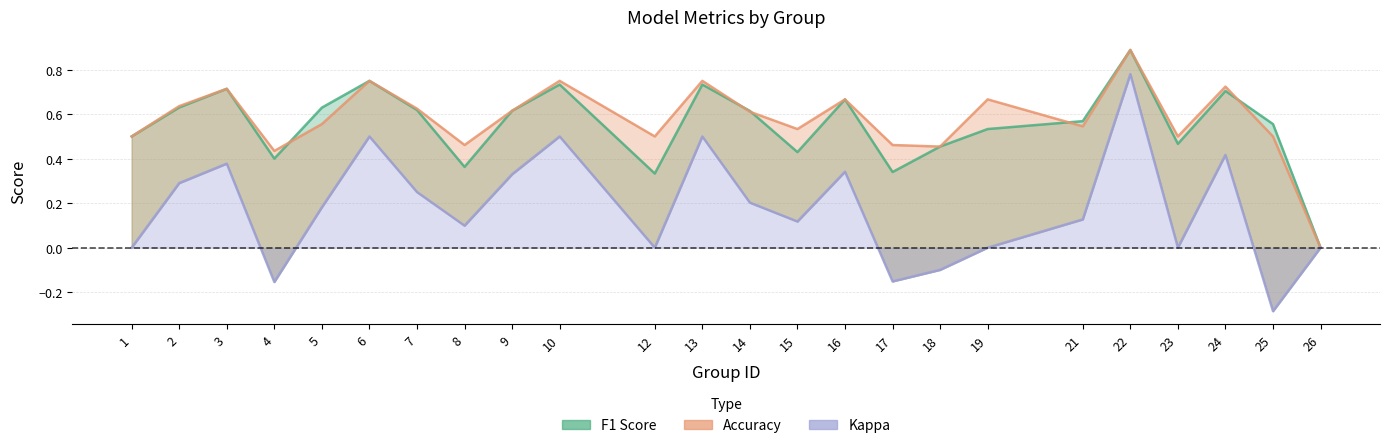

The kappa series shows 0.5 at 23. True or false?

False